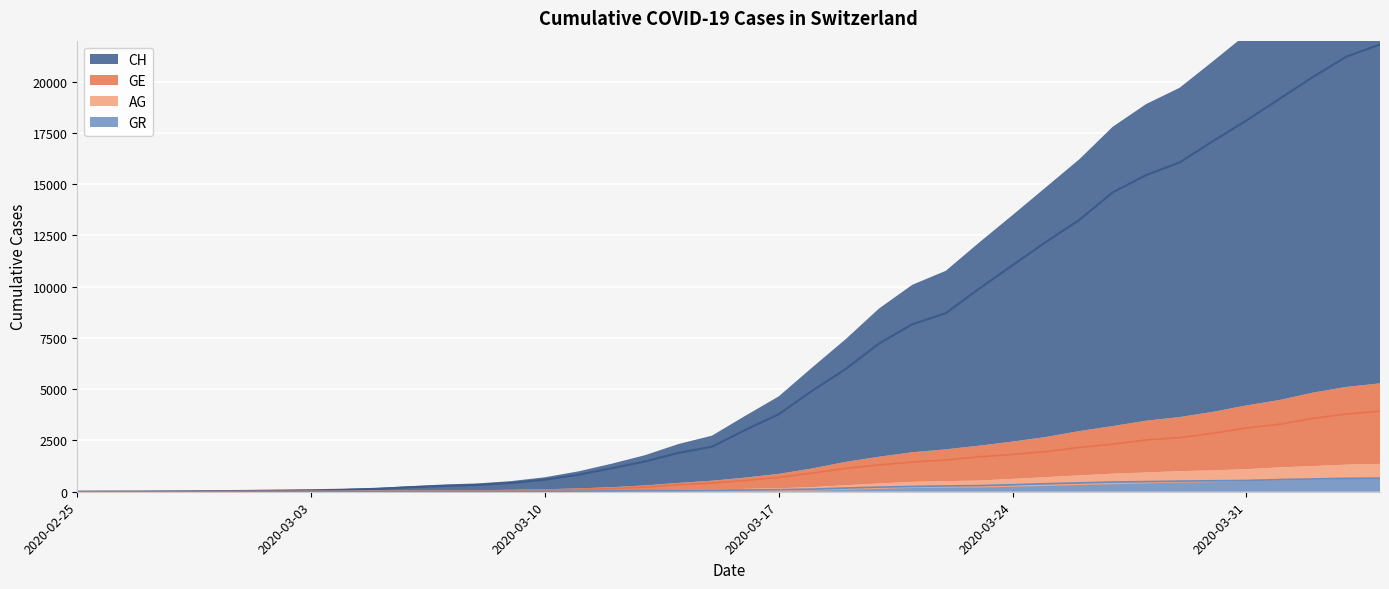

At 2020-03-13, list the series in order from smallest to largest.

AG, GR, GE, CH